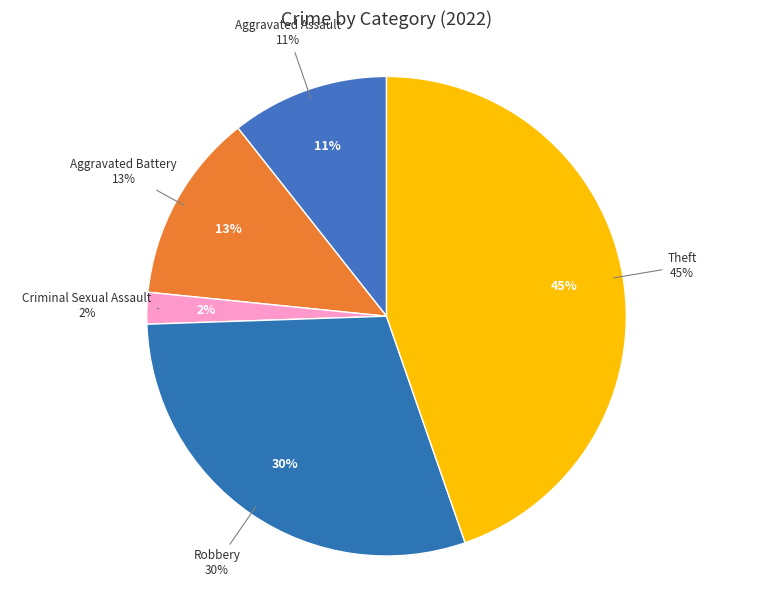

Is there any slice that represents more than half of the pie?

No